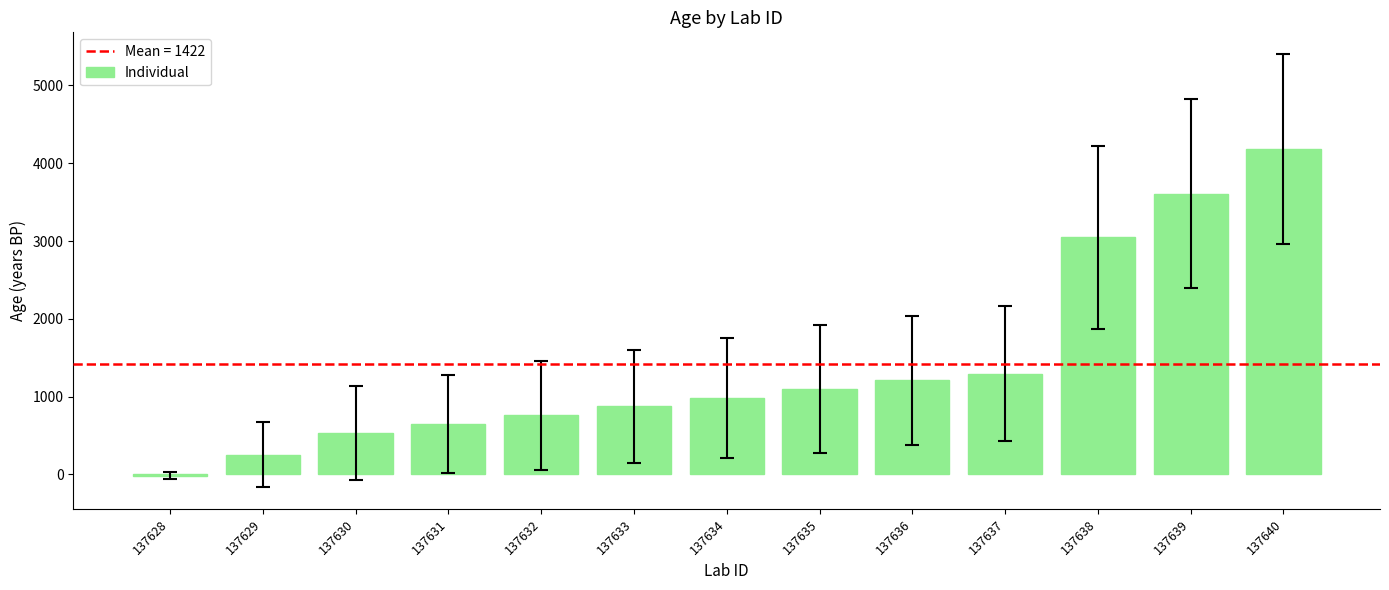

Reading left to right, what are all the values shown in this chart?

-16	254	533	647	759	873	986	1099	1211	1296	3046	3611	4183